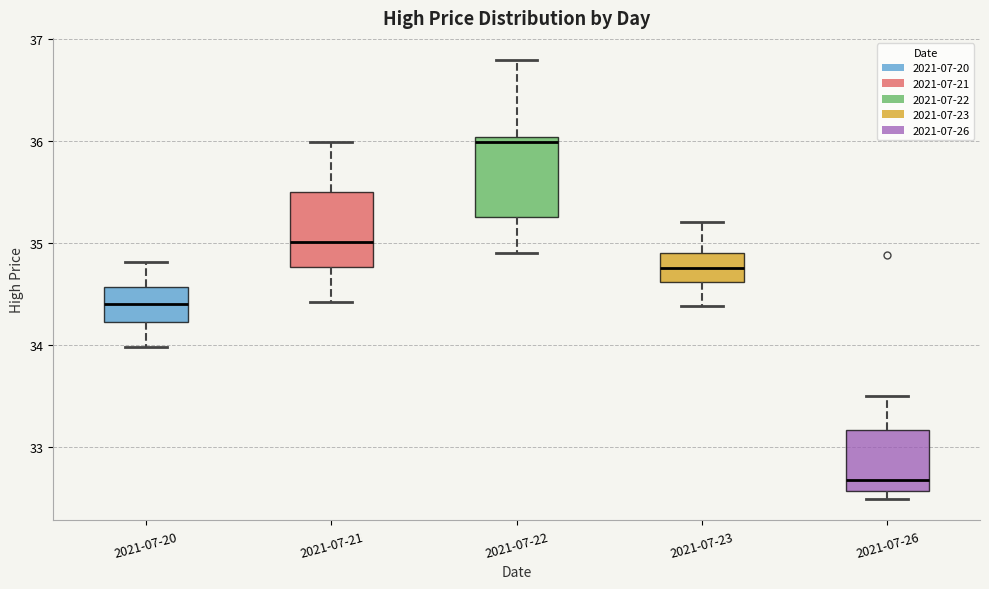

Which box's median line is the lowest?

2021-07-26